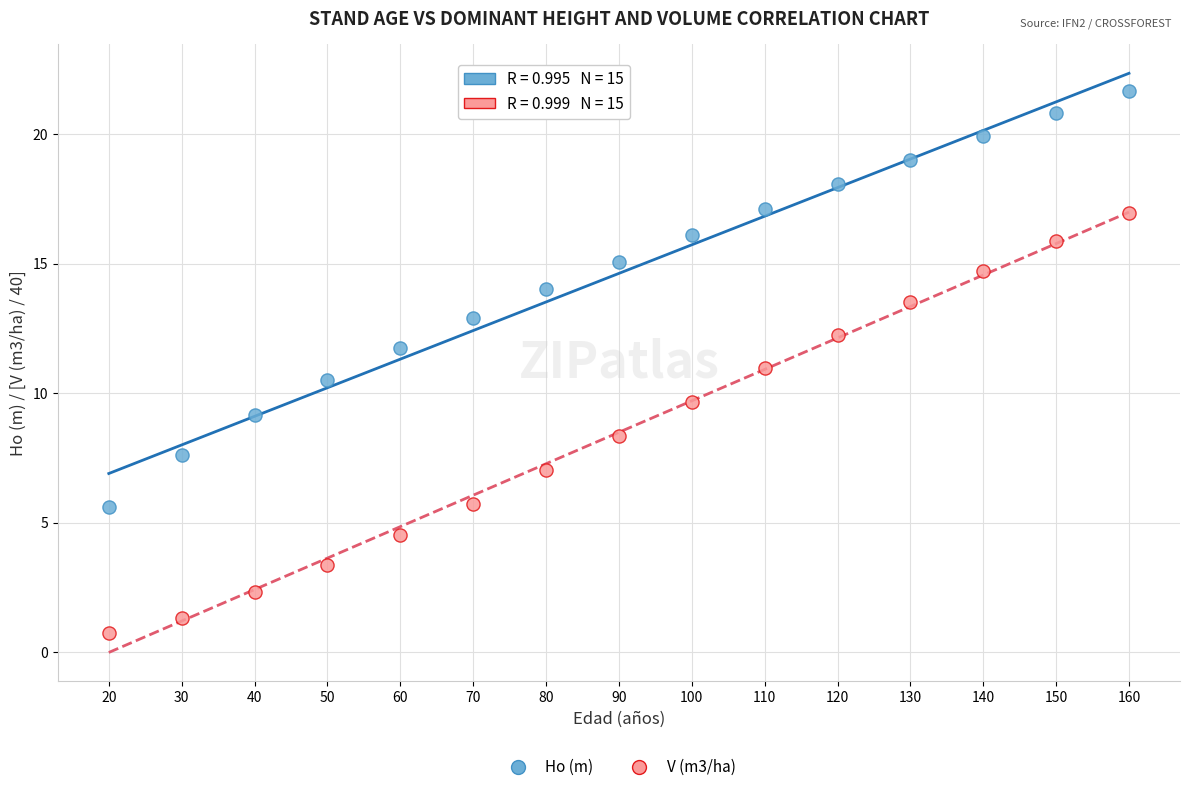

Across all data points, what is the range of X values (max minus min)?

140.0